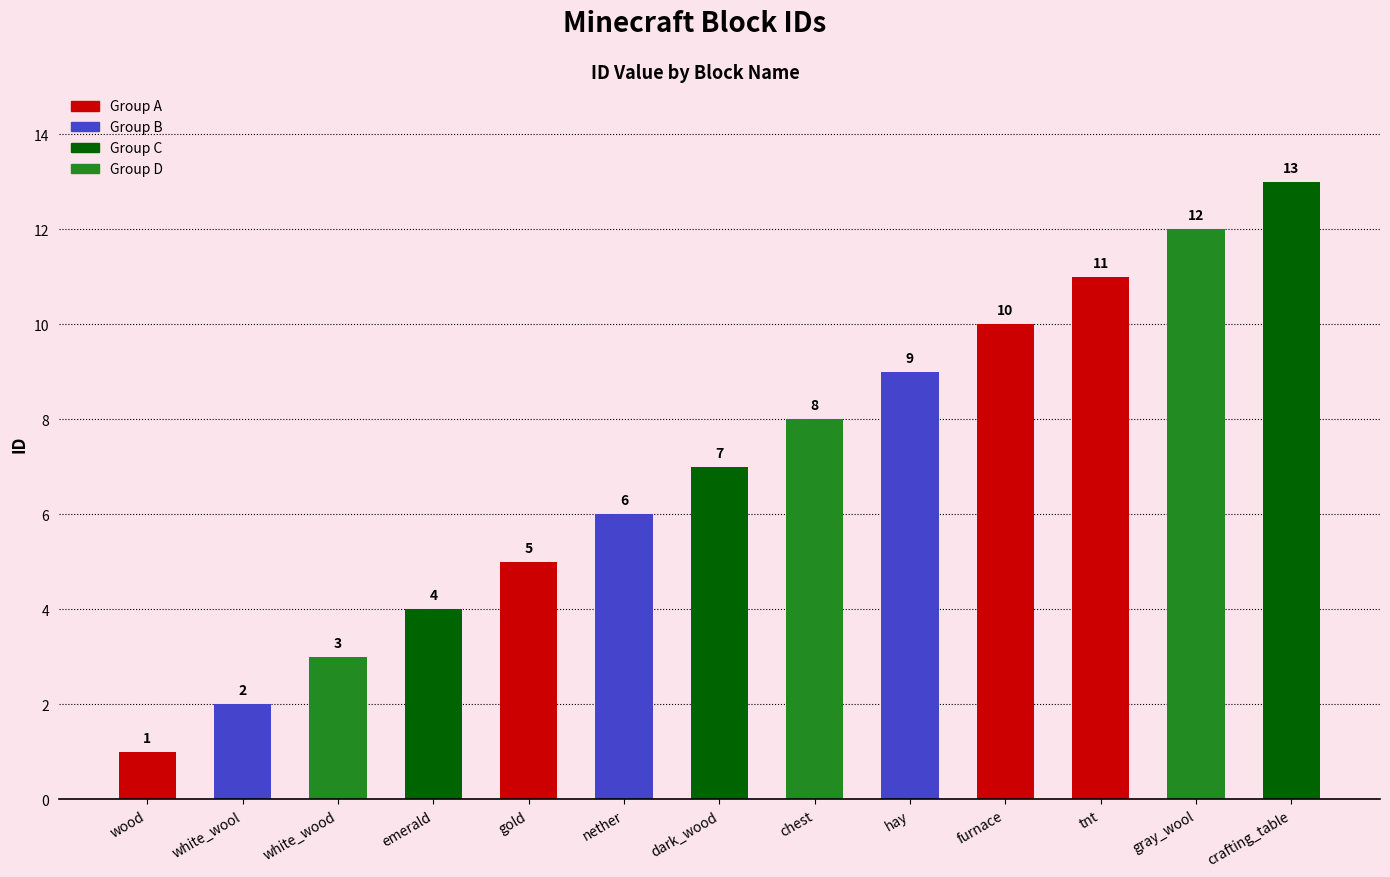

What is the smallest value displayed?

1